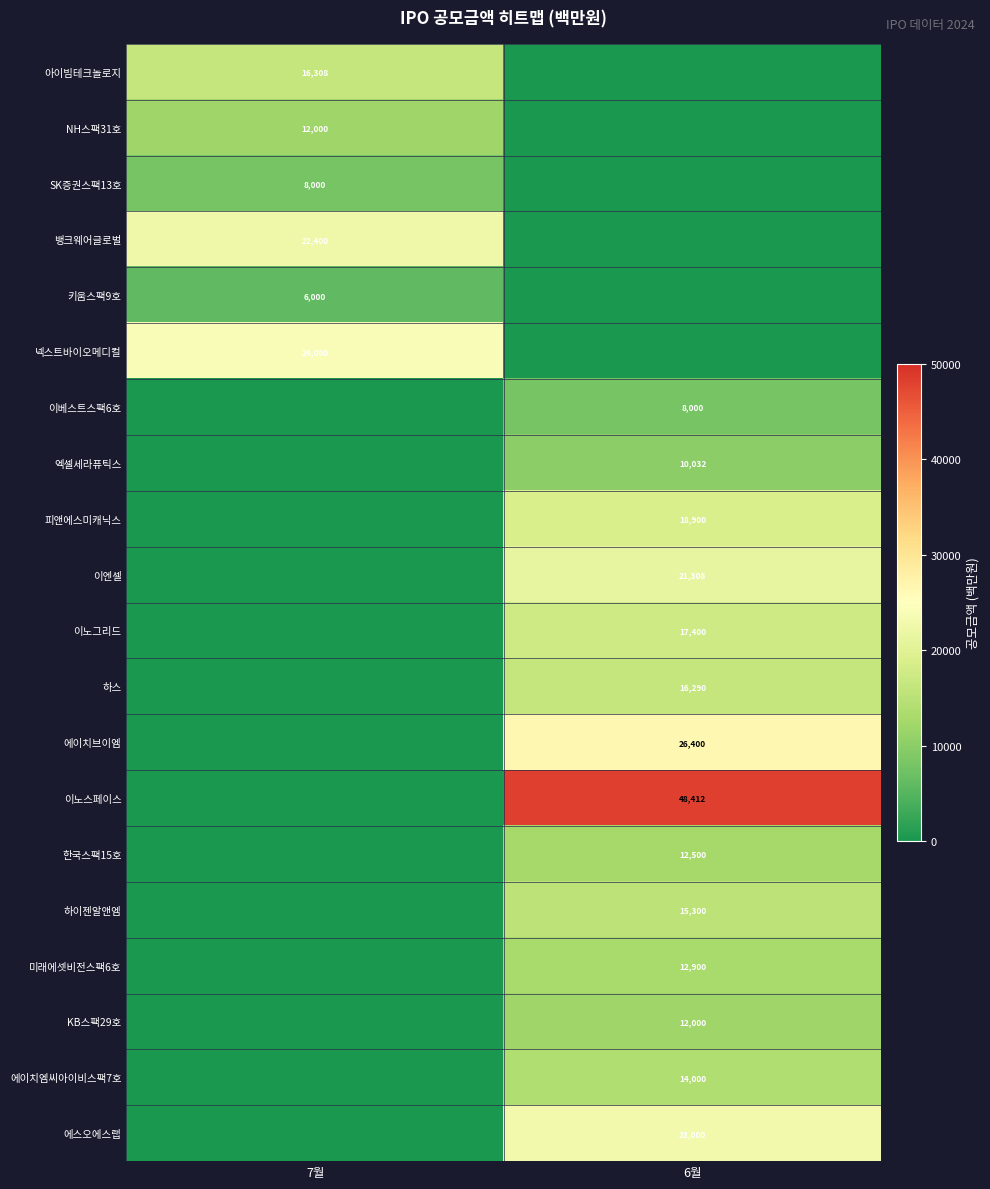

Is the value of 뱅크웨어글로벌 at 7월 greater than the value of 키움스팩9호 at 7월?

Yes